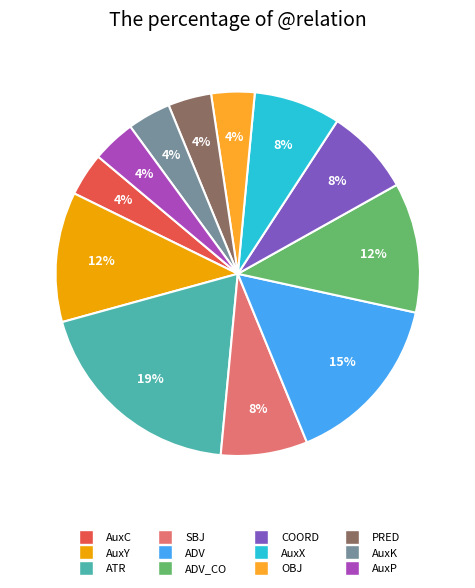

To the nearest percent, what is the difference between the largest and smallest slice percentages?

15%